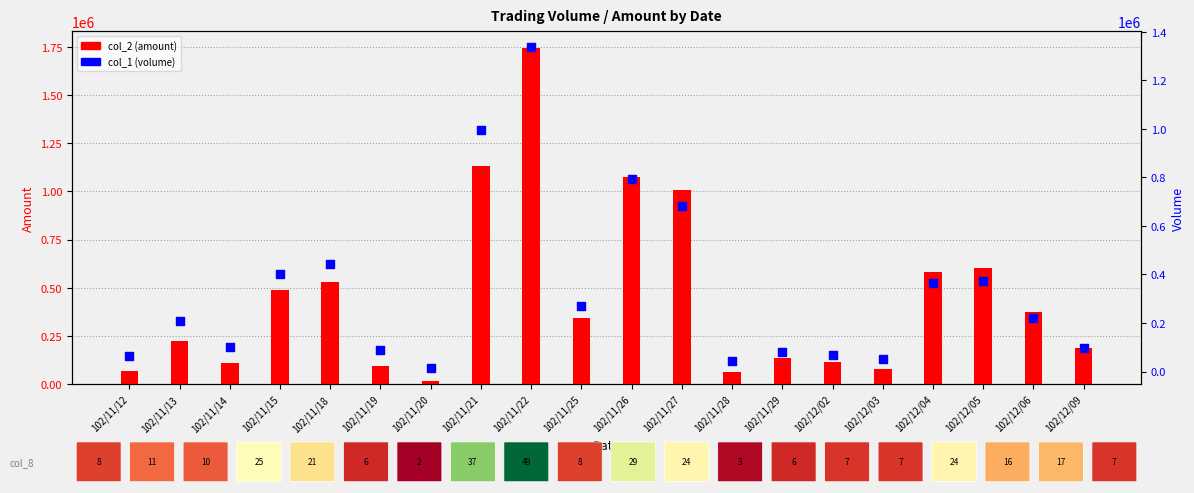

What is the total value across all series at 102/11/21?

2124210